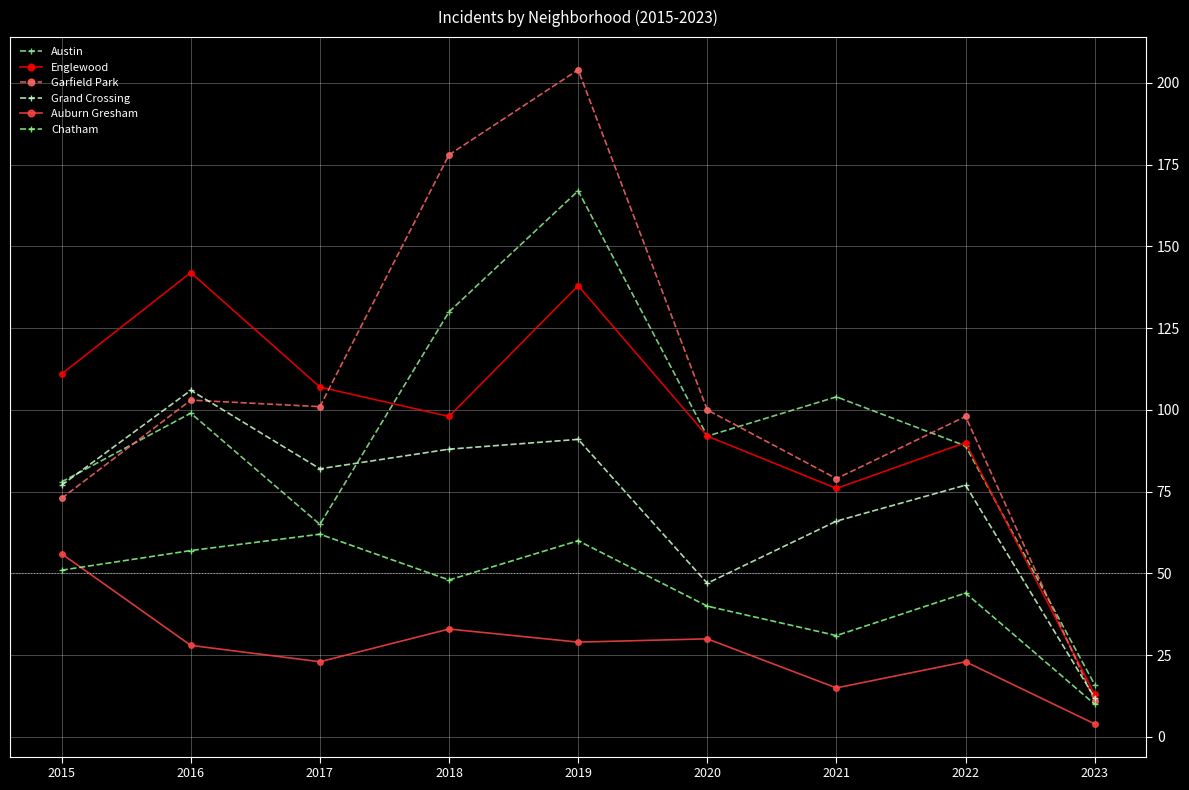

The value of Chatham at 2020 is 40. True or false?

True